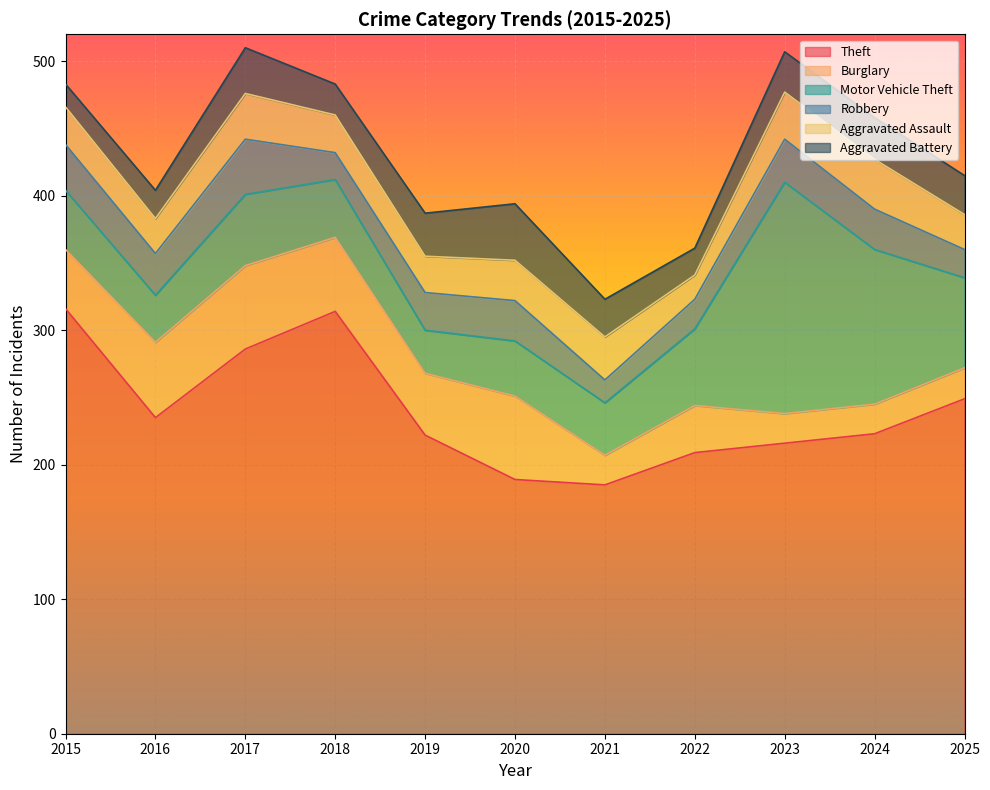

What is the spread (max minus min) of values at 2018?

294